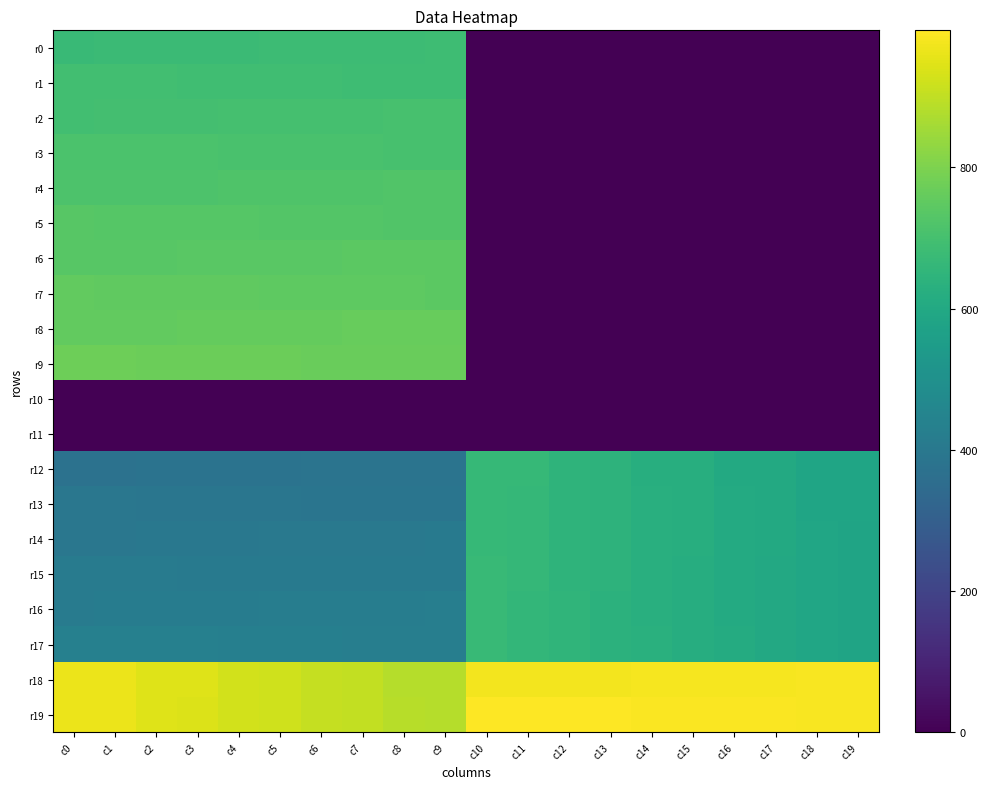

What is the greatest value displayed?

994.0